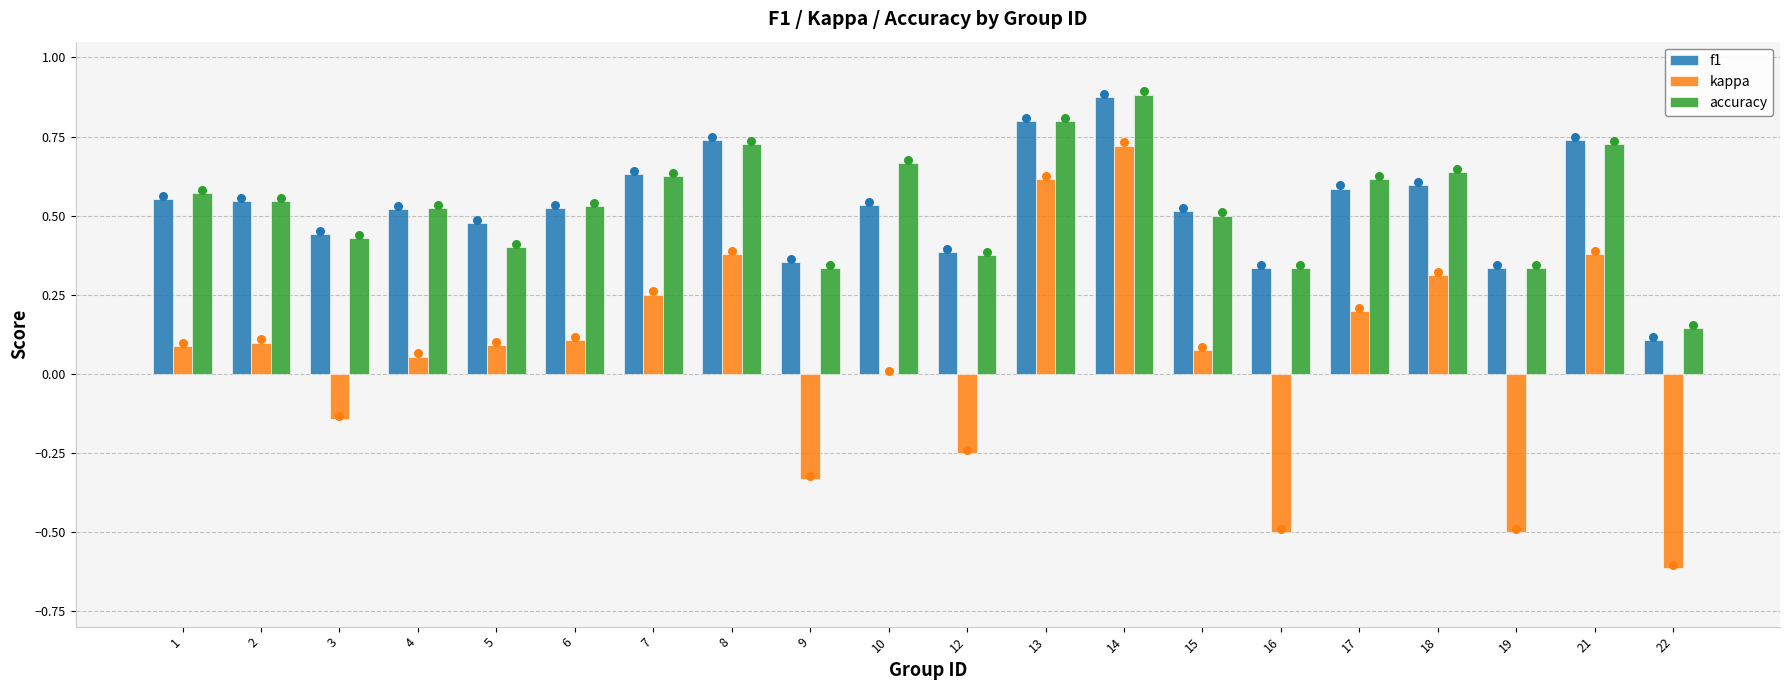

Which series has the largest total across all categories?

accuracy